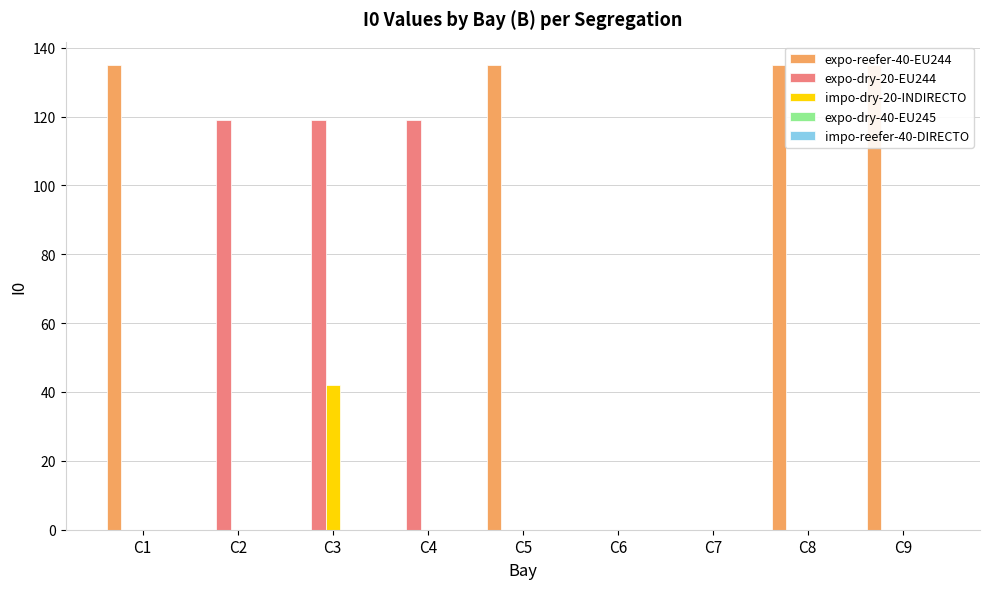

At which label is expo-dry-20-EU244 closest to 59?

C1